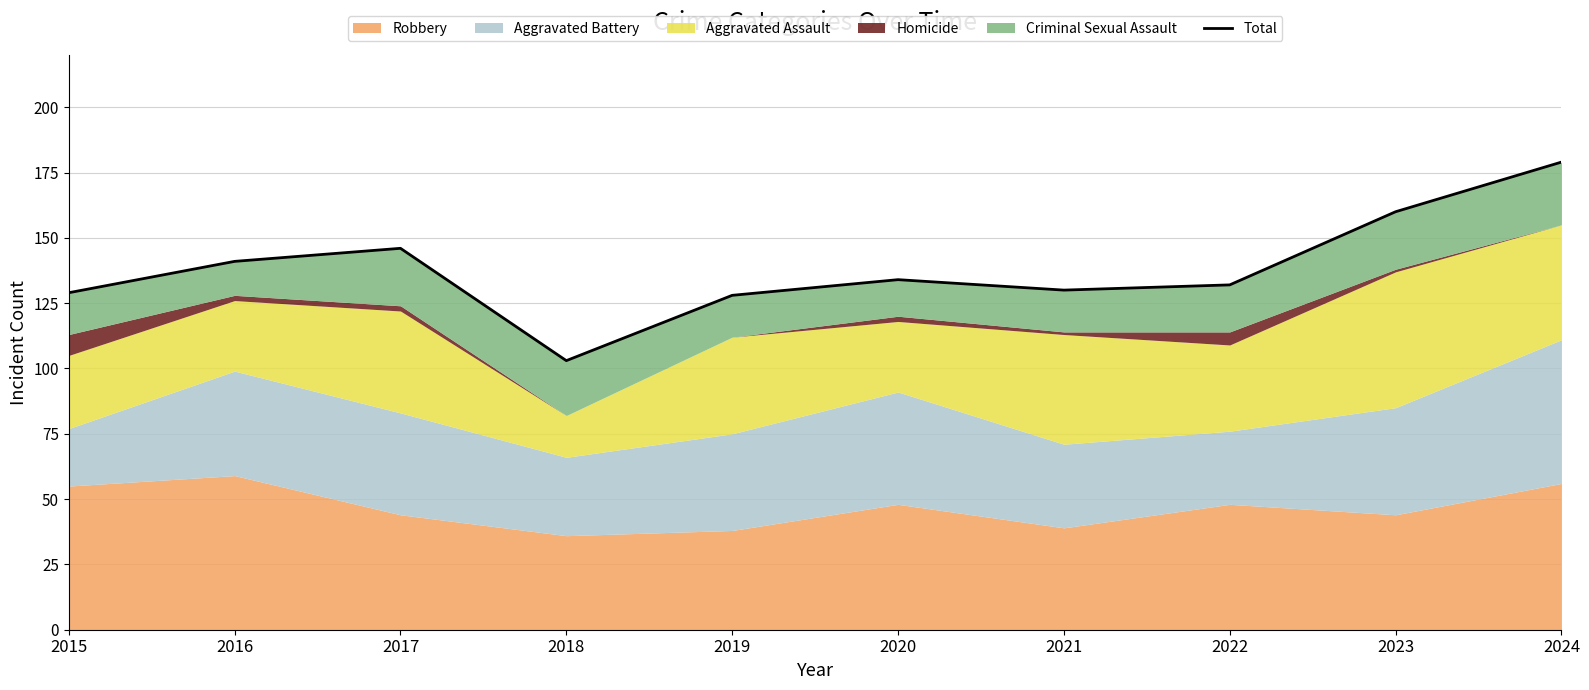

How many lines are shown in the chart?

1